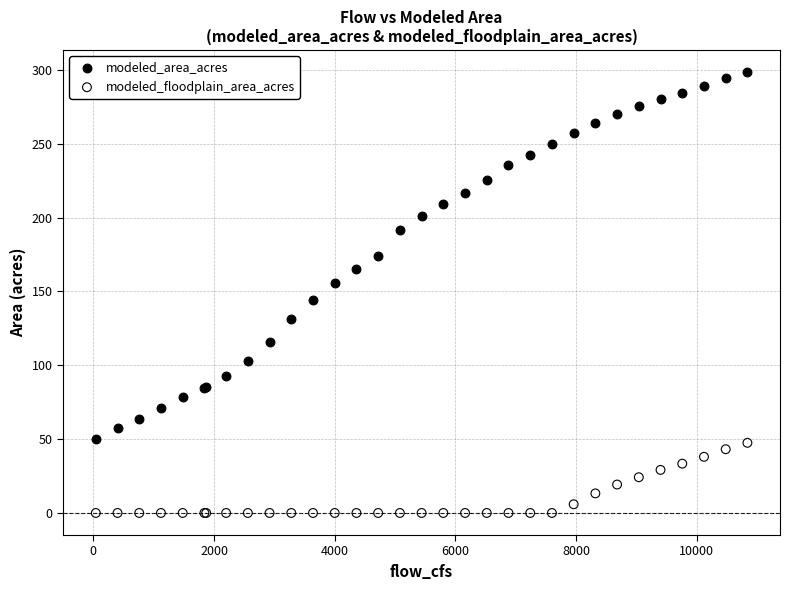

Which series contains the highest Y value?

modeled_area_acres